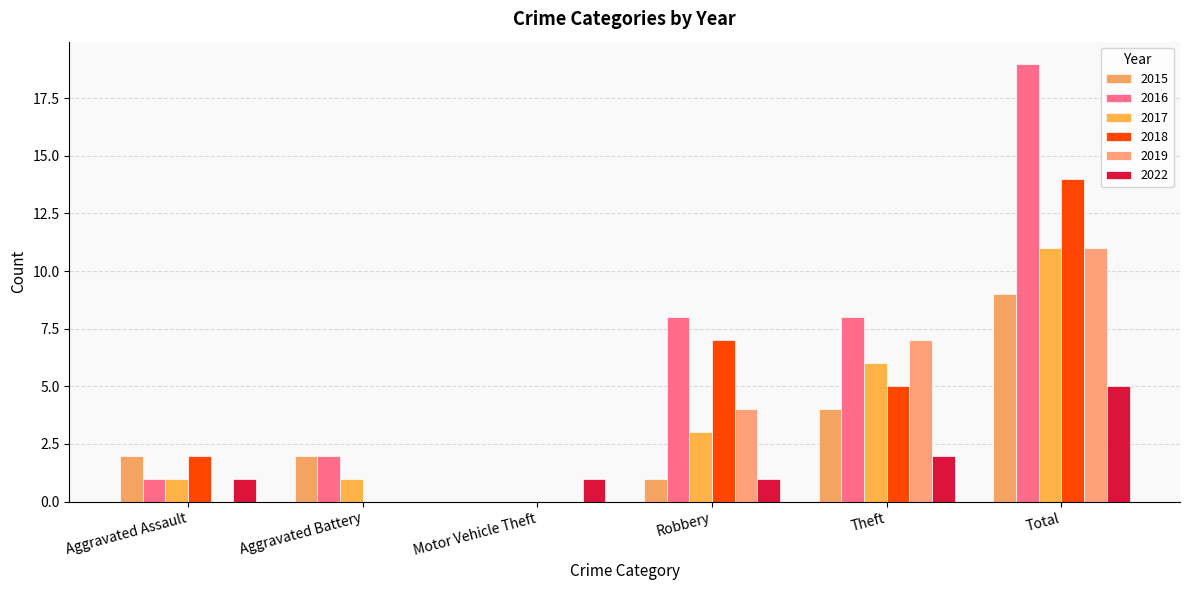

Reading left to right, transcribe all the data shown in this chart.

2015: Aggravated Assault=2	Aggravated Battery=2	Motor Vehicle Theft=0	Robbery=1	Theft=4	Total=9
2016: Aggravated Assault=1	Aggravated Battery=2	Motor Vehicle Theft=0	Robbery=8	Theft=8	Total=19
2017: Aggravated Assault=1	Aggravated Battery=1	Motor Vehicle Theft=0	Robbery=3	Theft=6	Total=11
2018: Aggravated Assault=2	Aggravated Battery=0	Motor Vehicle Theft=0	Robbery=7	Theft=5	Total=14
2019: Aggravated Assault=0	Aggravated Battery=0	Motor Vehicle Theft=0	Robbery=4	Theft=7	Total=11
2022: Aggravated Assault=1	Aggravated Battery=0	Motor Vehicle Theft=1	Robbery=1	Theft=2	Total=5